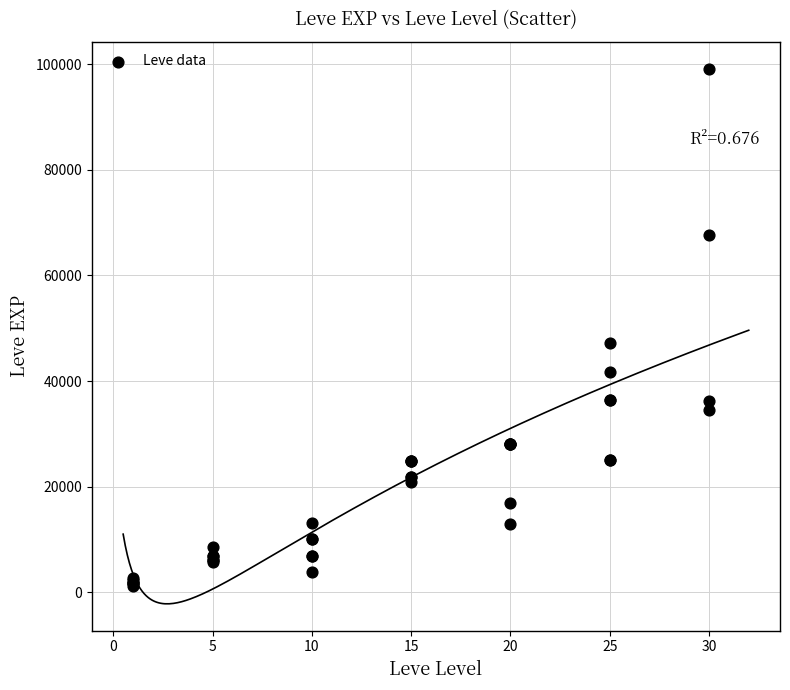

What Y value in the scatter plot is closest to 50190?

47200